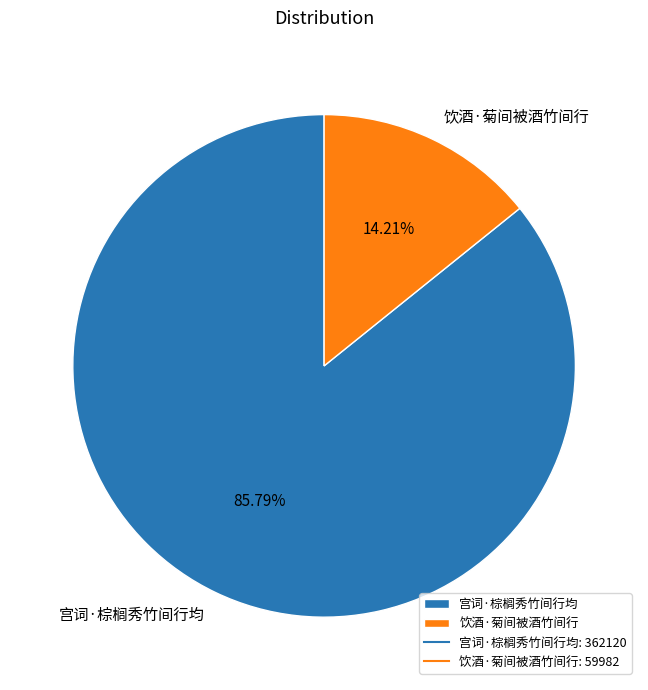

How many segments does this pie chart have?

2